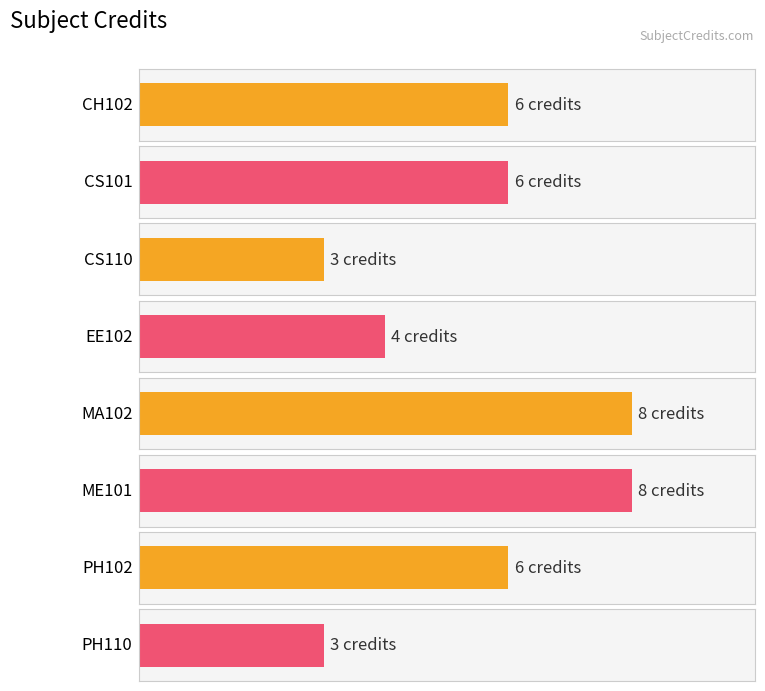

How many values are below 6?

3